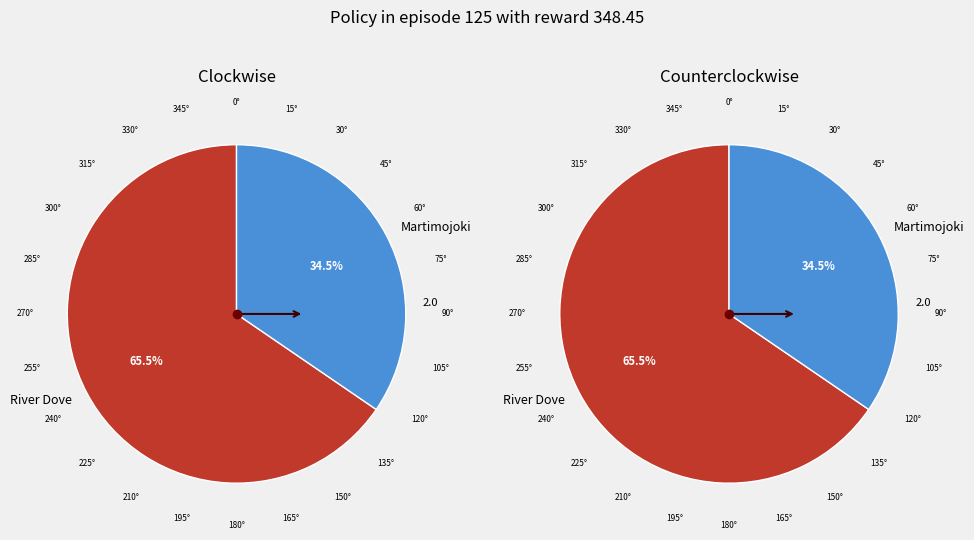

Which has a higher value, Martimojoki or River Dove?

River Dove